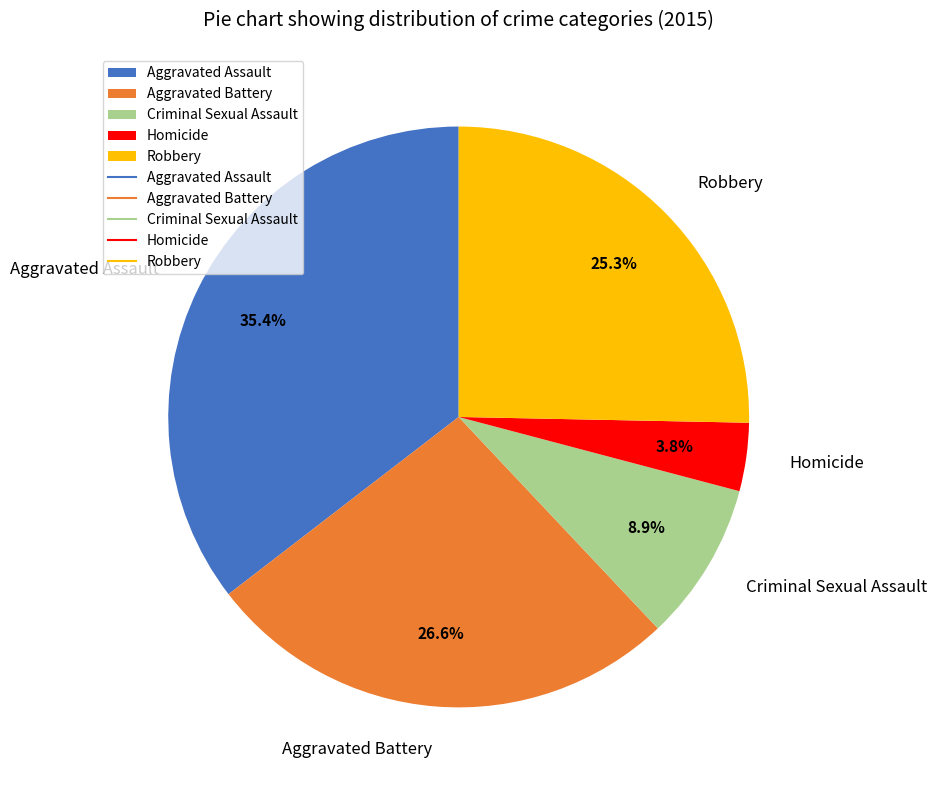

Which has a higher value, Criminal Sexual Assault or Aggravated Battery?

Aggravated Battery